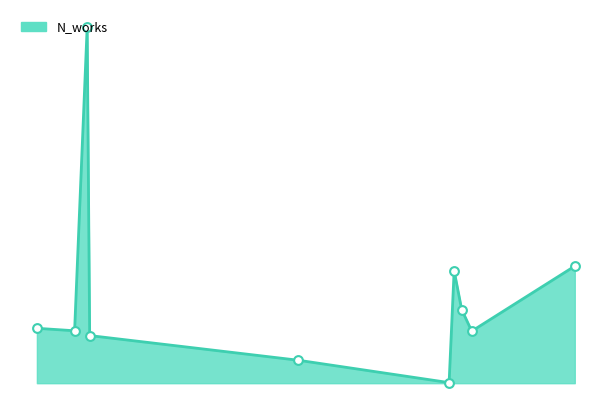

Is this an area chart (filled region under the line)?

Yes